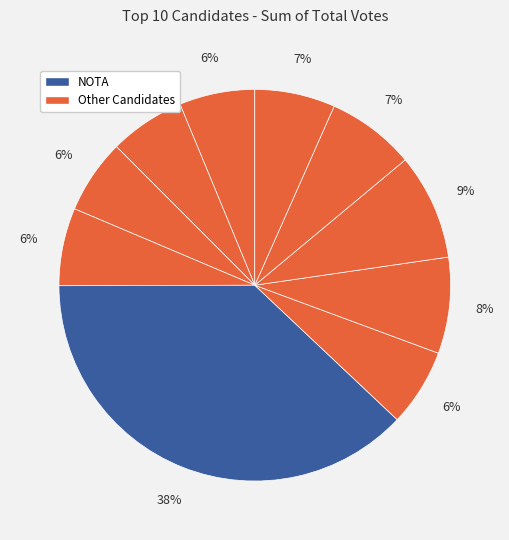

How many segments does this pie chart have?

10